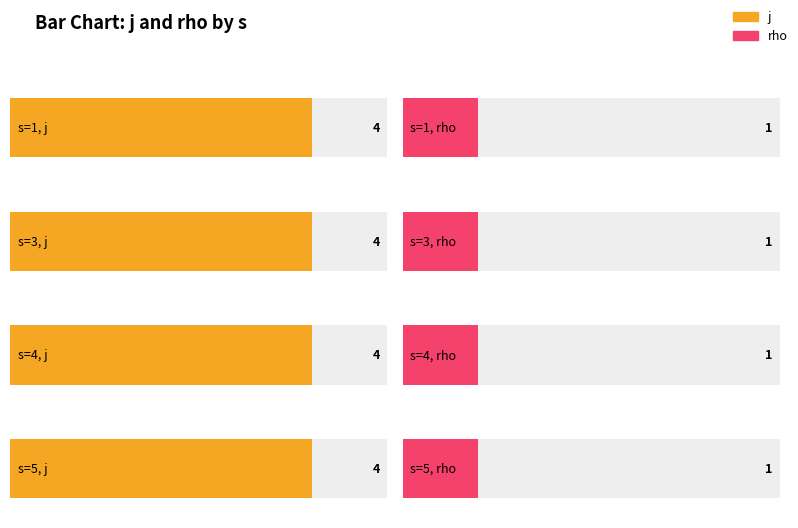

What are all the series names shown in the legend?

j, rho